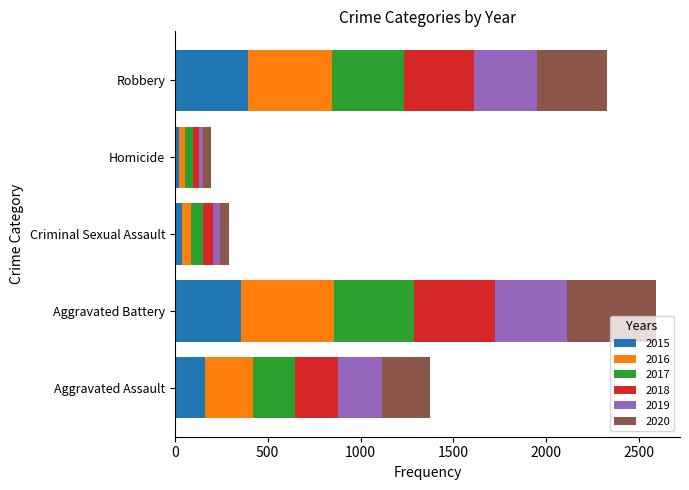

What is the sum of the 2015 values at Aggravated Assault and Robbery?

556